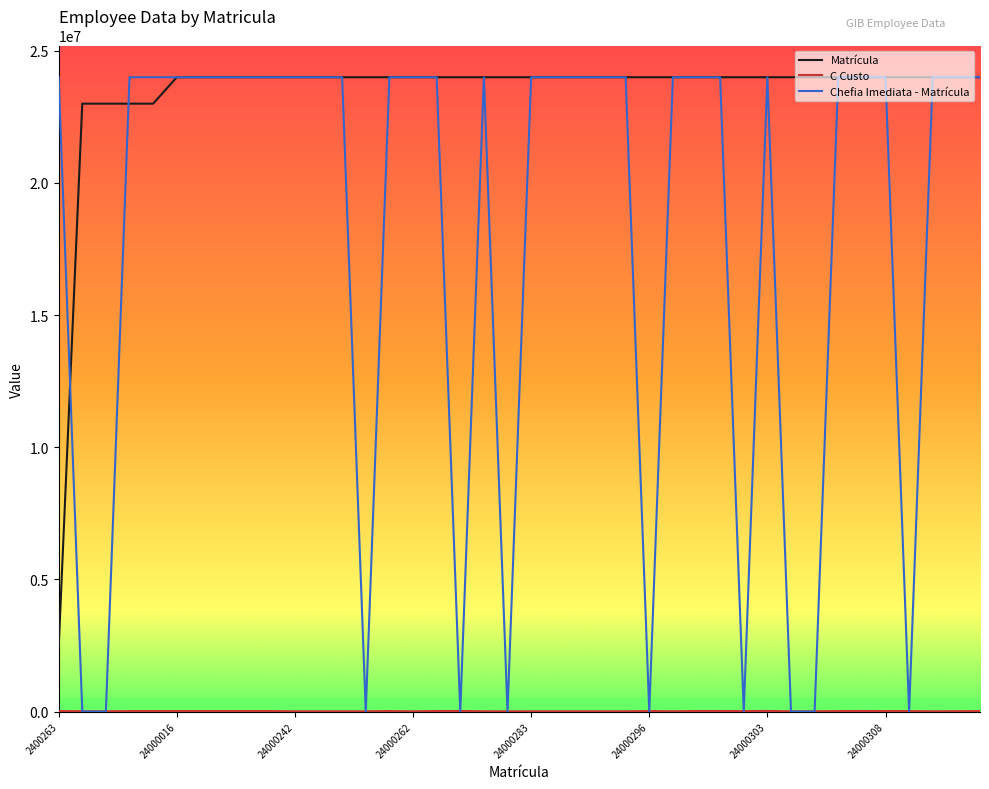

Which series has the widest spread of values?

Chefia Imediata - Matrícula